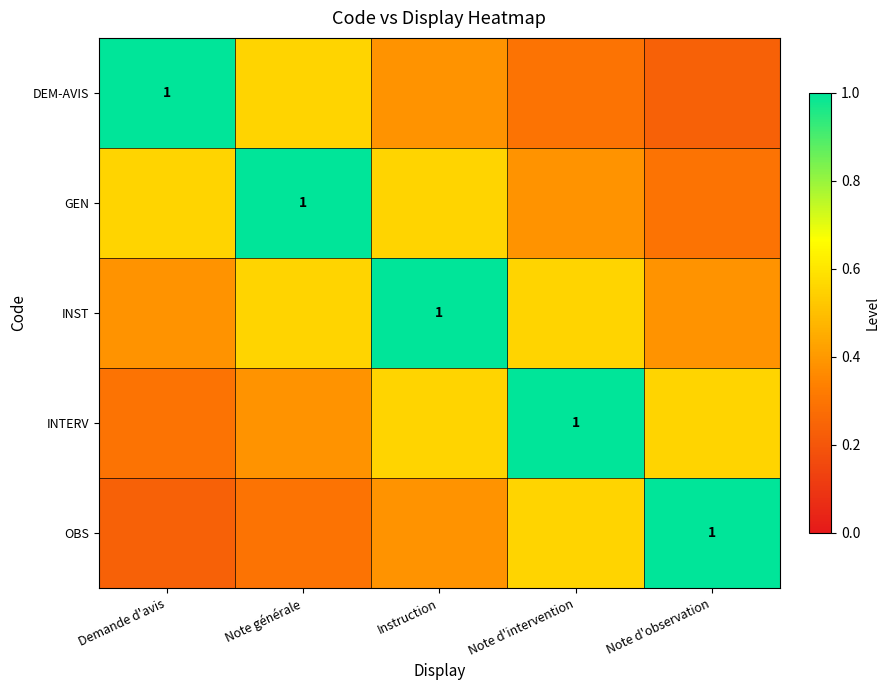

The value of DEM-AVIS at Instruction is 0.6. True or false?

False